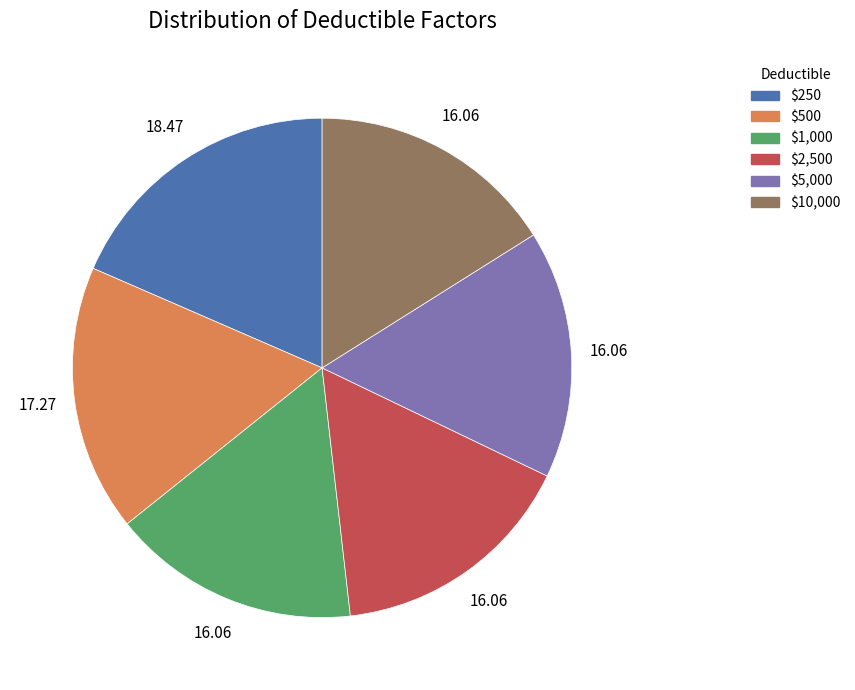

Is $10,000 the majority of the pie?

No